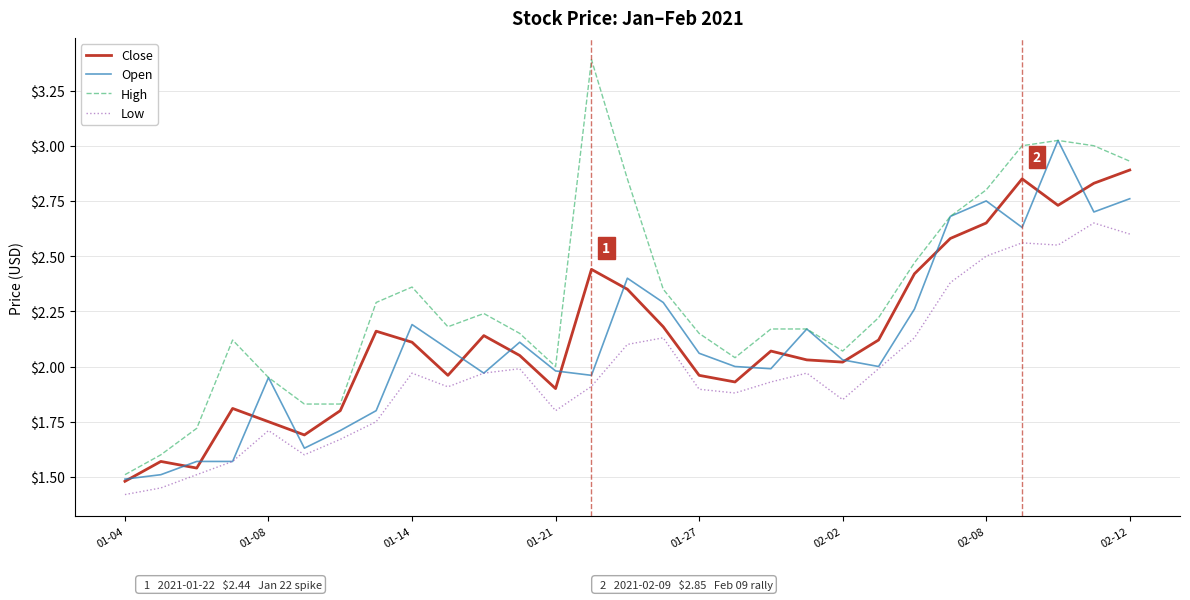

What is the lowest value of the Low series?

1.4